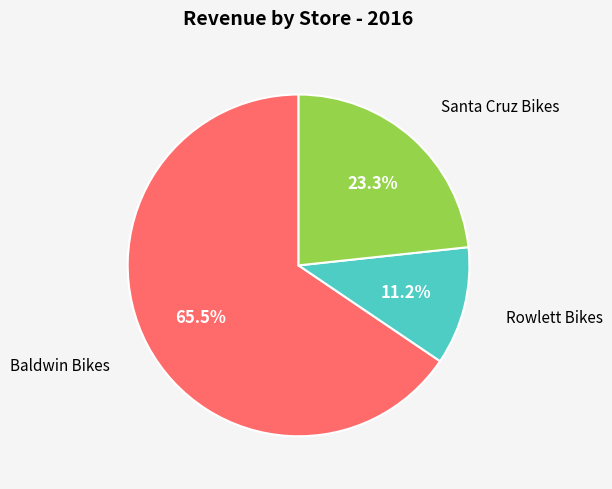

Does any single category account for the majority?

Yes